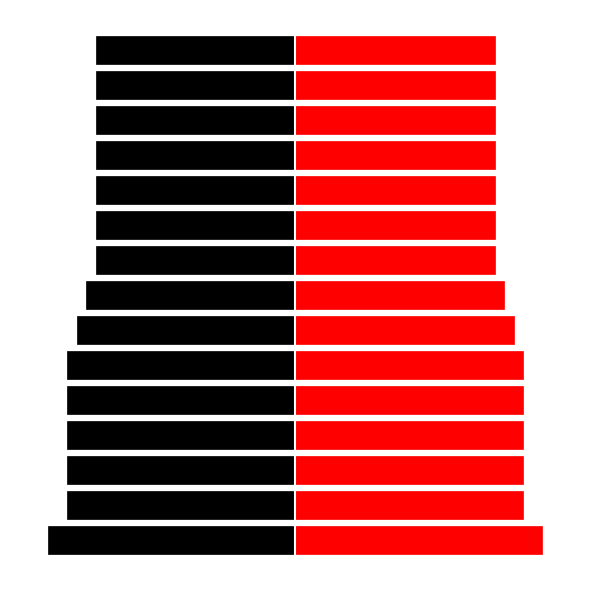

Reading left to right, list all the values displayed in this chart.

left: -26	-24	-24	-24	-24	-24	-23	-22	-21	-21	-21	-21	-21	-21	-21
right: 26	24	24	24	24	24	23	22	21	21	21	21	21	21	21